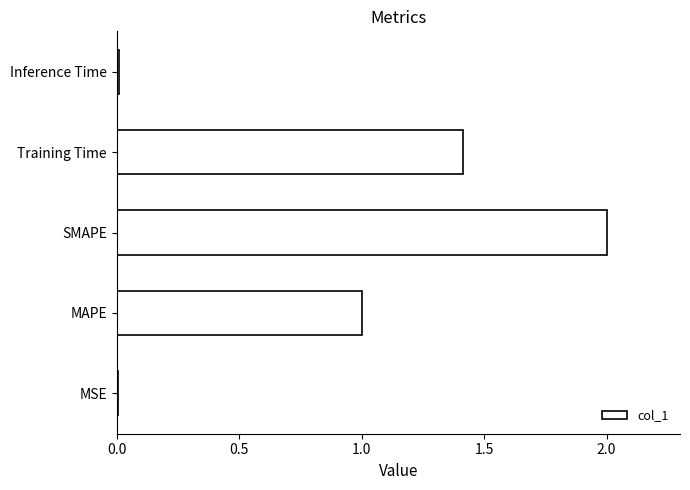

Read the value at MAPE.

1.0